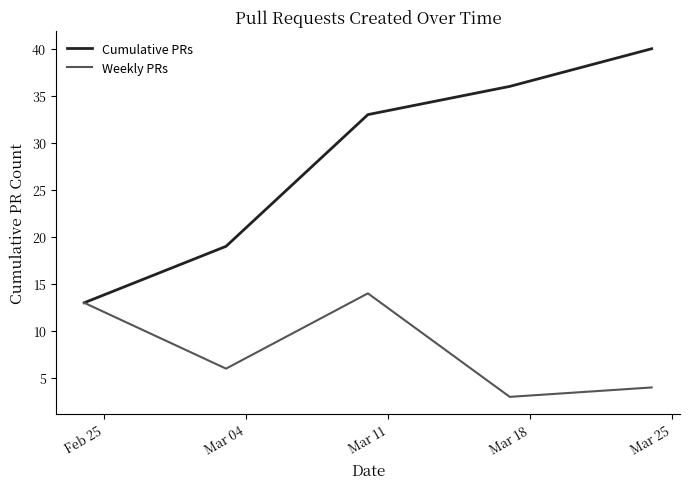

What is the greatest value displayed?

40